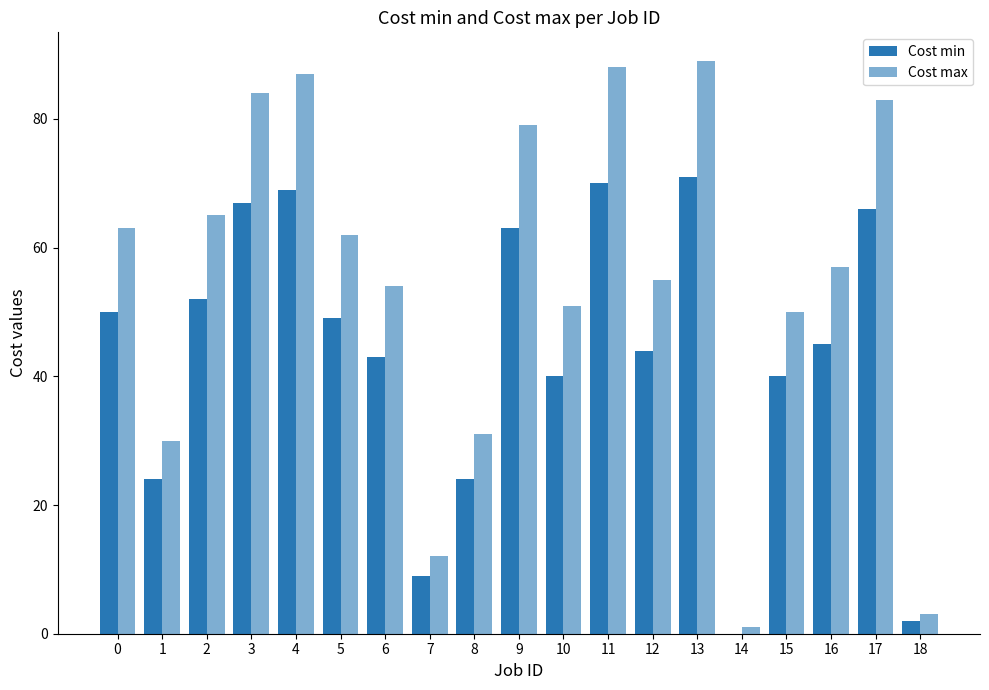

What is the approximate value of Cost min at 16?

45